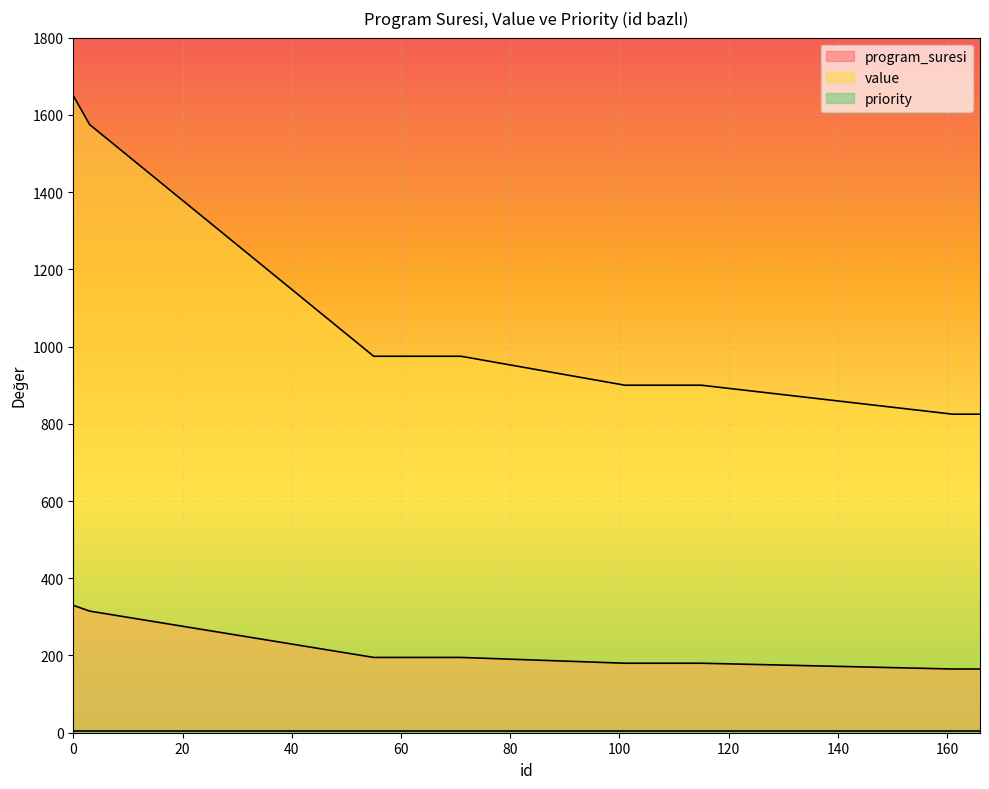

What is the difference between the maximum and second lowest values in the program_suresi series?

165